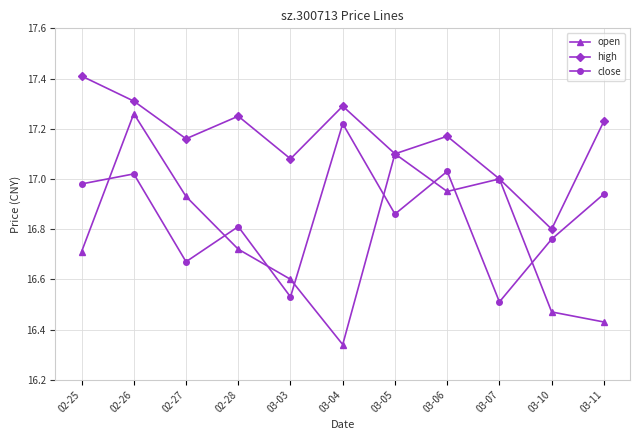

True or false: close and high cross at least once.

False